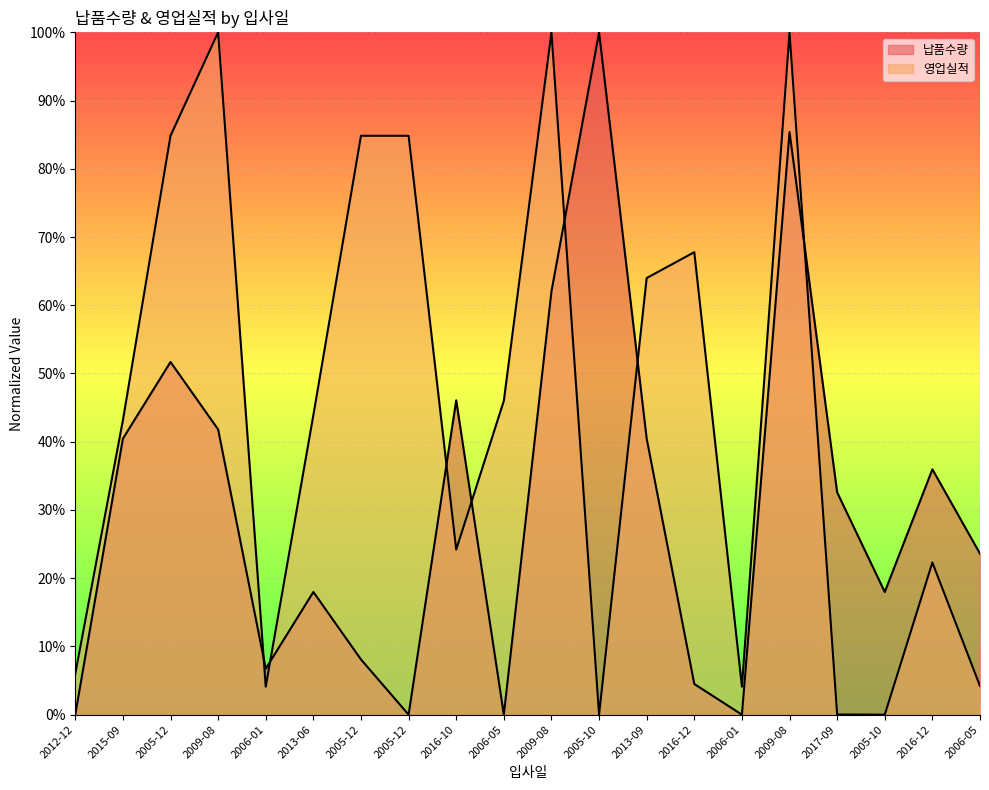

At how many categories does at least one series exceed 0?

20